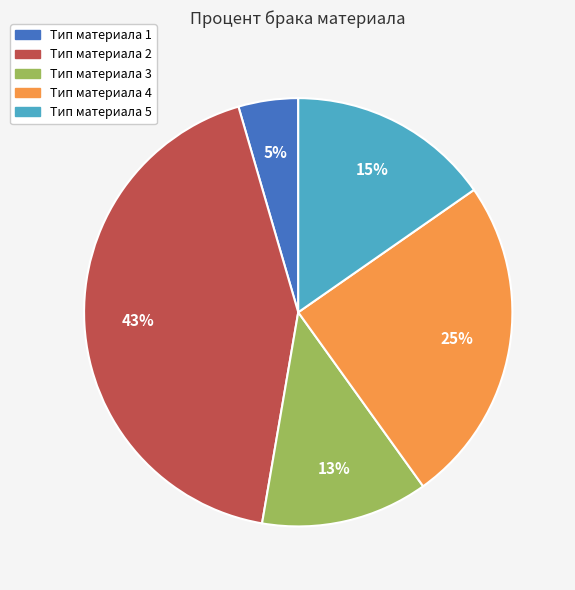

Which has a higher value, Тип материала 4 or Тип материала 5?

Тип материала 4